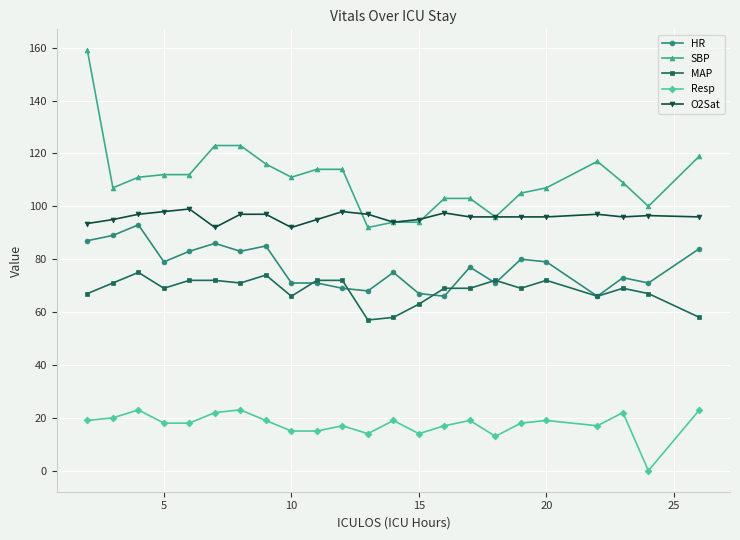

How many values in the SBP series are below 111?

11